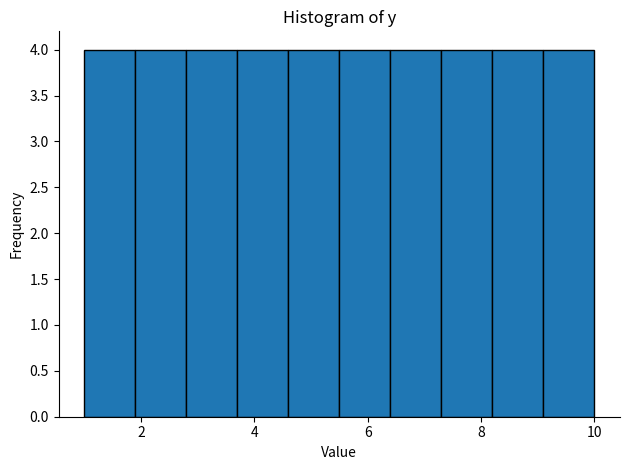

Reading left to right, list every bar in this chart as the range it spans on the x-axis followed by its height. Neither the bar edges nor the heights are printed on the chart, so give them approximately, as read against the axes.

1.0 to 1.9: 4
1.9 to 2.8: 4
2.8 to 3.7: 4
3.7 to 4.6: 4
4.6 to 5.5: 4
5.5 to 6.4: 4
6.4 to 7.3: 4
7.3 to 8.2: 4
8.2 to 9.1: 4
9.1 to 10.0: 4